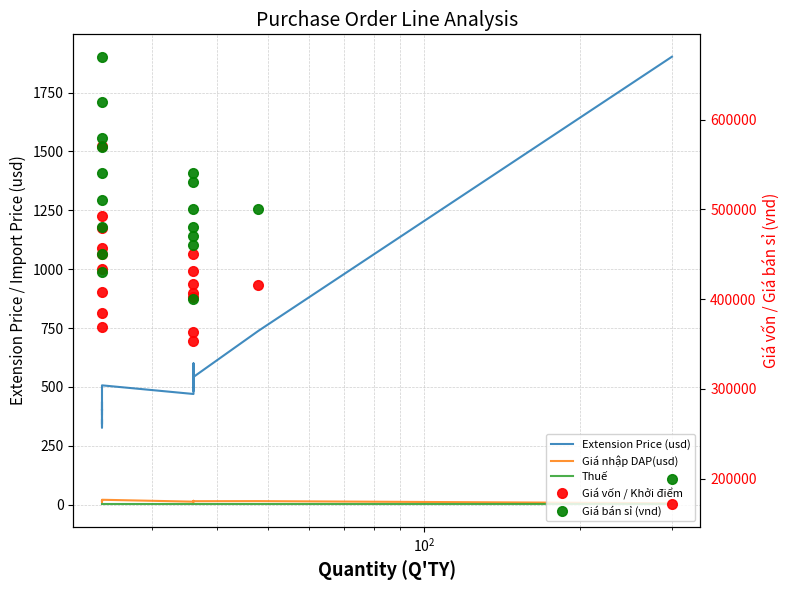

Is this an area chart (filled region under the line)?

No